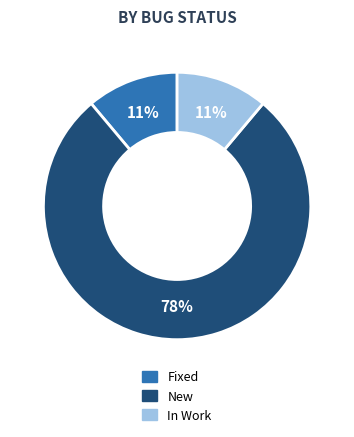

To the nearest percent, what is the difference between the In Work and New slice percentages?

67%